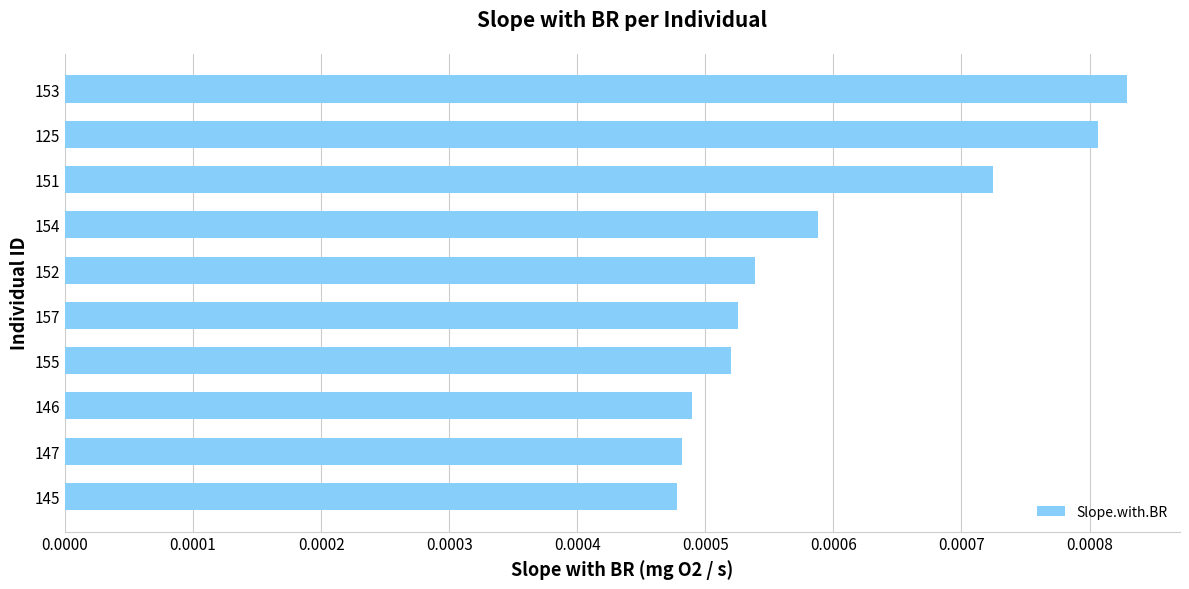

Between 125 and 153, which is larger?

153